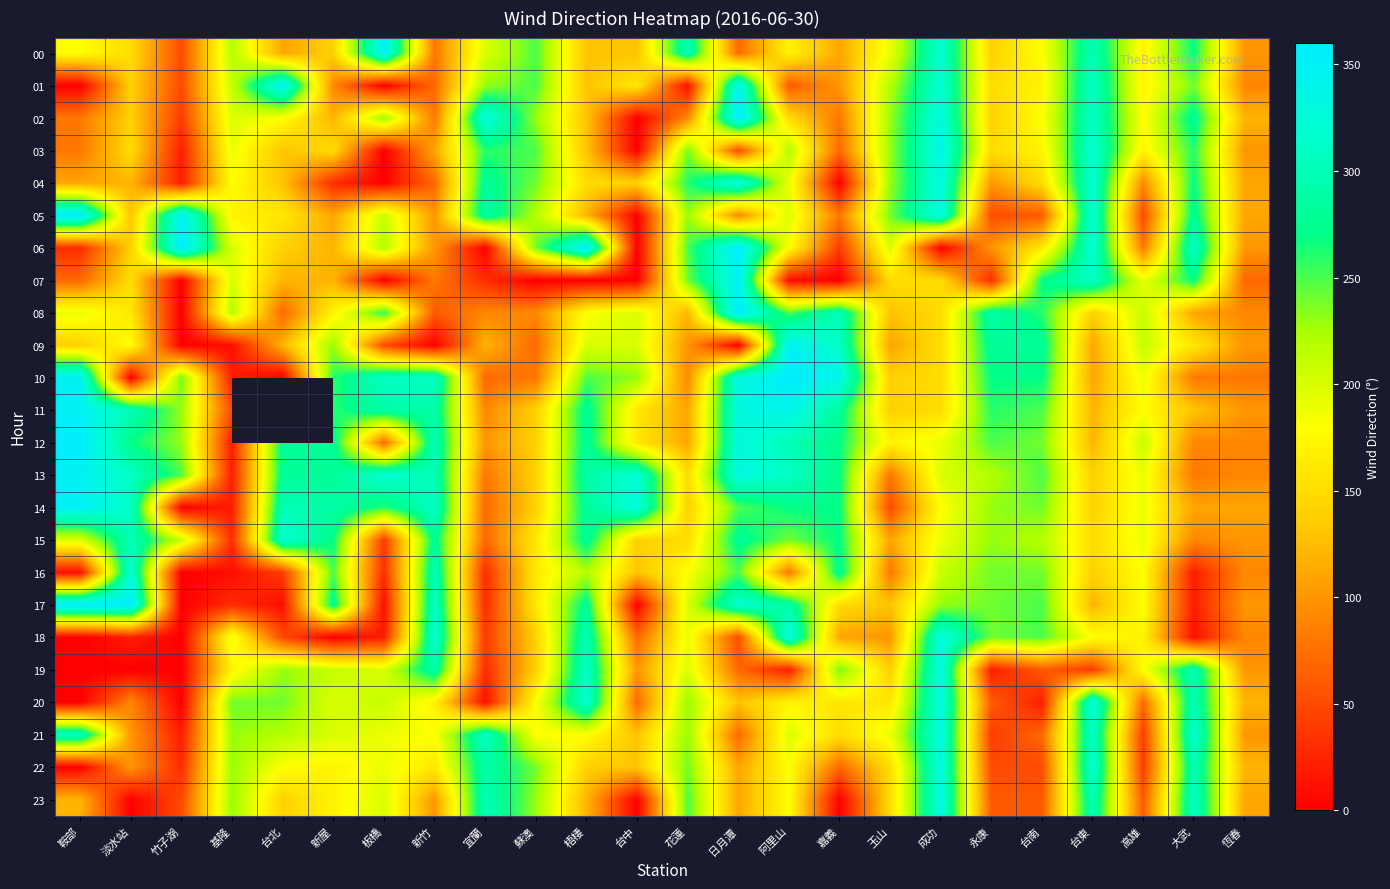

Which series has the largest total across all categories?

13